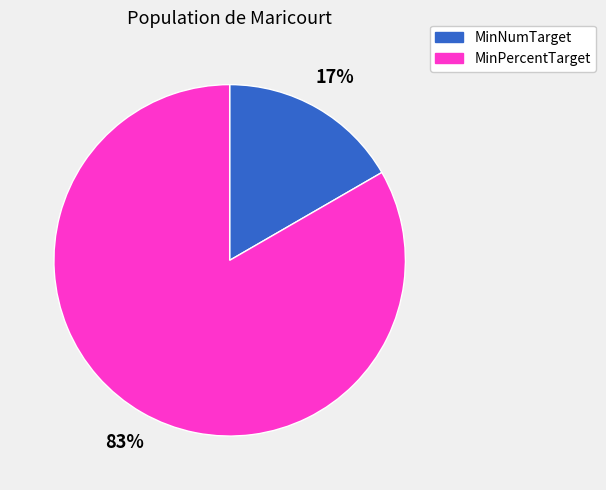

True or false: MinNumTarget accounts for 17% of the total.

True